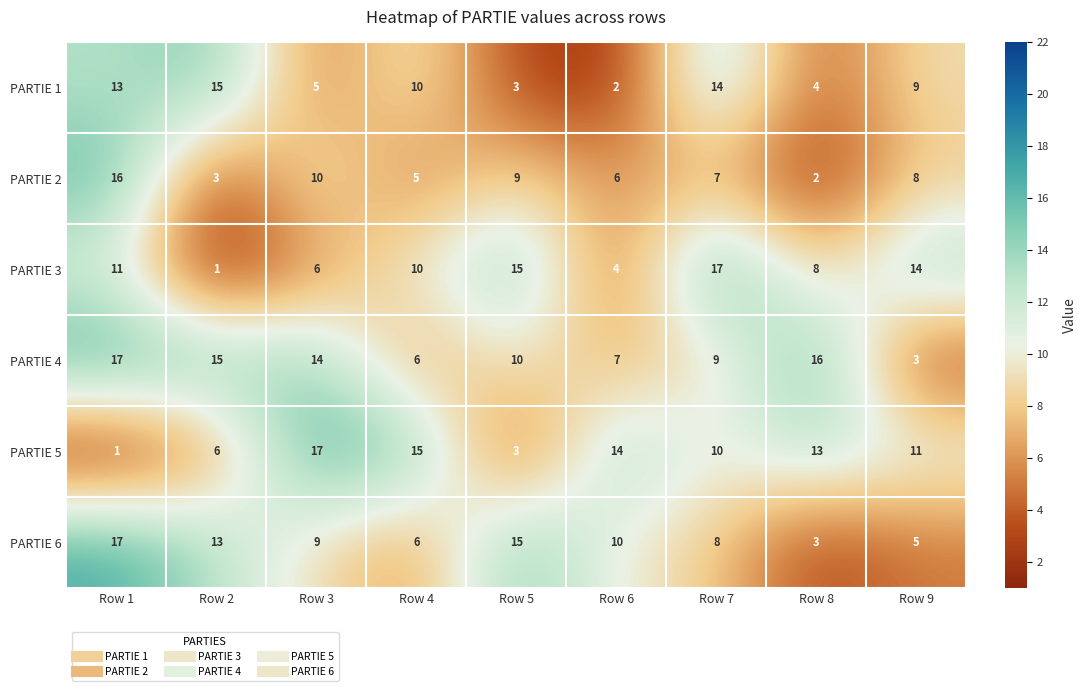

What is the sum of the PARTIE 6 values at Row 3 and Row 4?

15